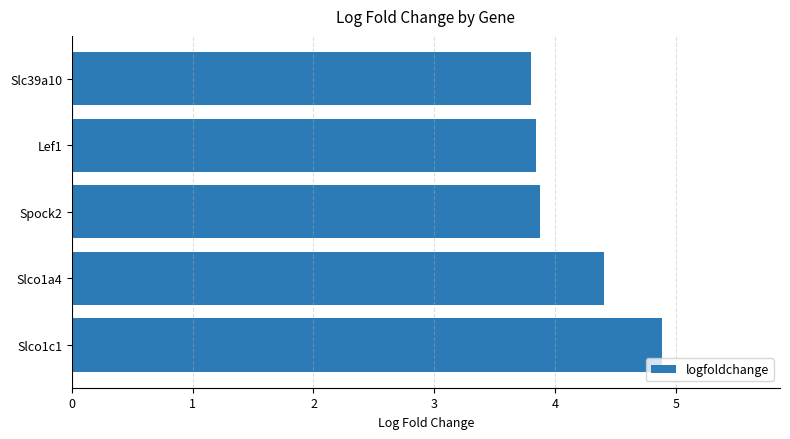

What is the sum of all values?

20.8